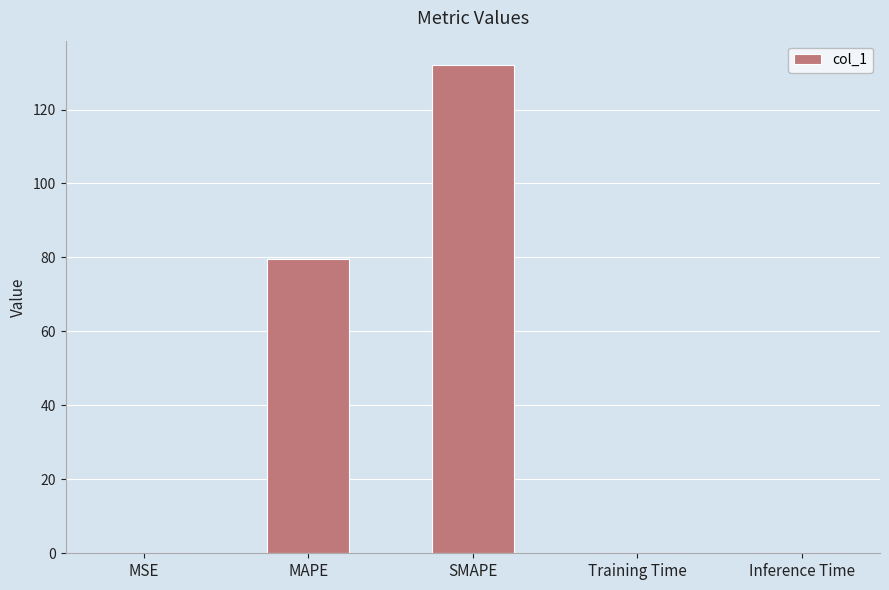

Which category has the highest value across all series?

SMAPE